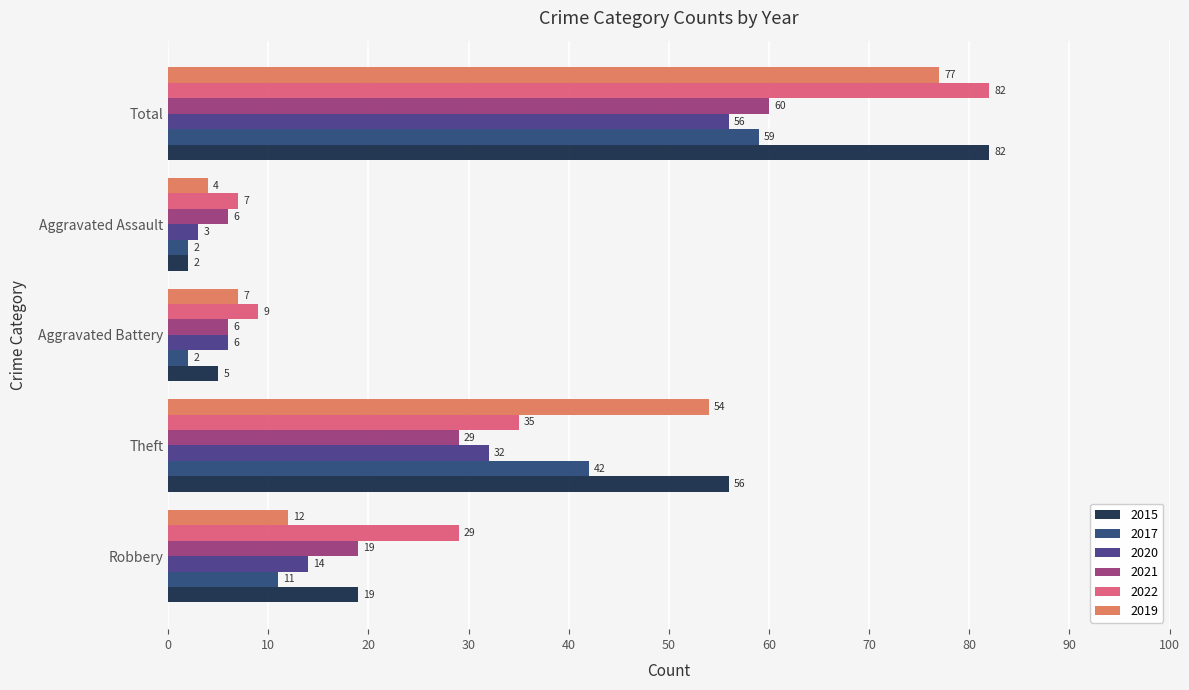

What is the difference between the maximum and second lowest values in the 2019 series?

70